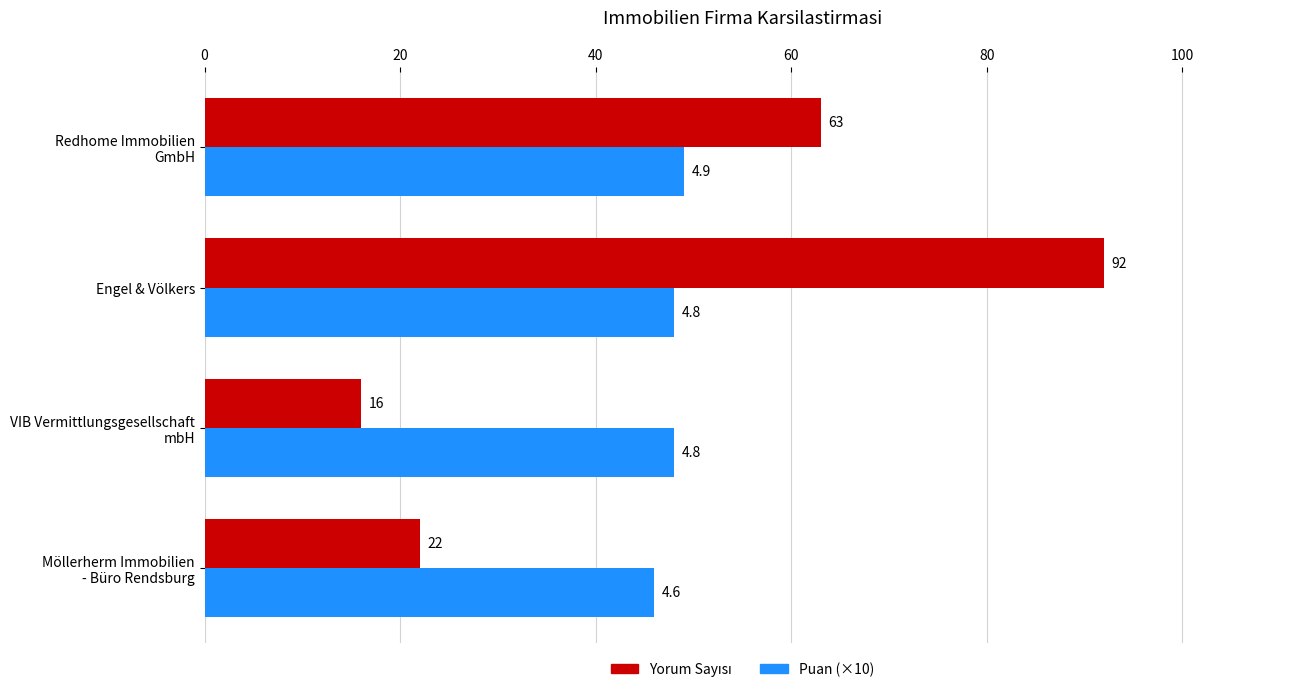

The value of Puan (×10) at Engel & Völkers is 48. True or false?

True